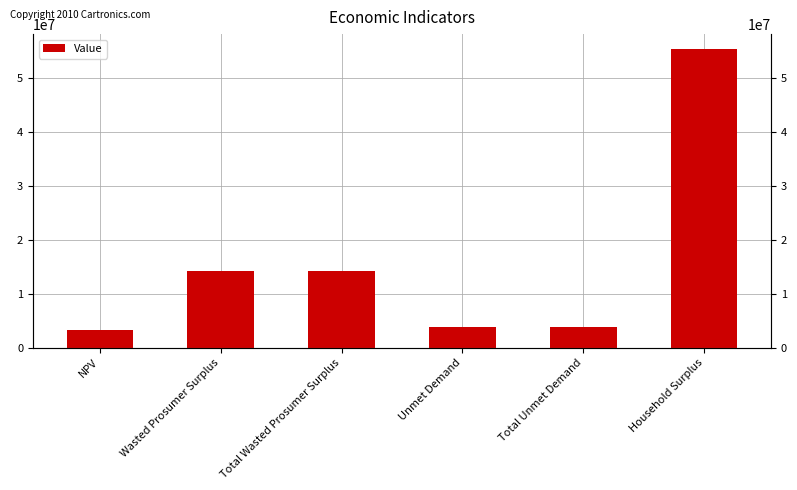

Reading left to right, what are all the values shown in this chart?

NPV=3386255.8	Wasted Prosumer Surplus=14225256.0	Total Wasted Prosumer Surplus=14225256.0	Unmet Demand=3940022.8	Total Unmet Demand=3940022.8	Household Surplus=55375524.9